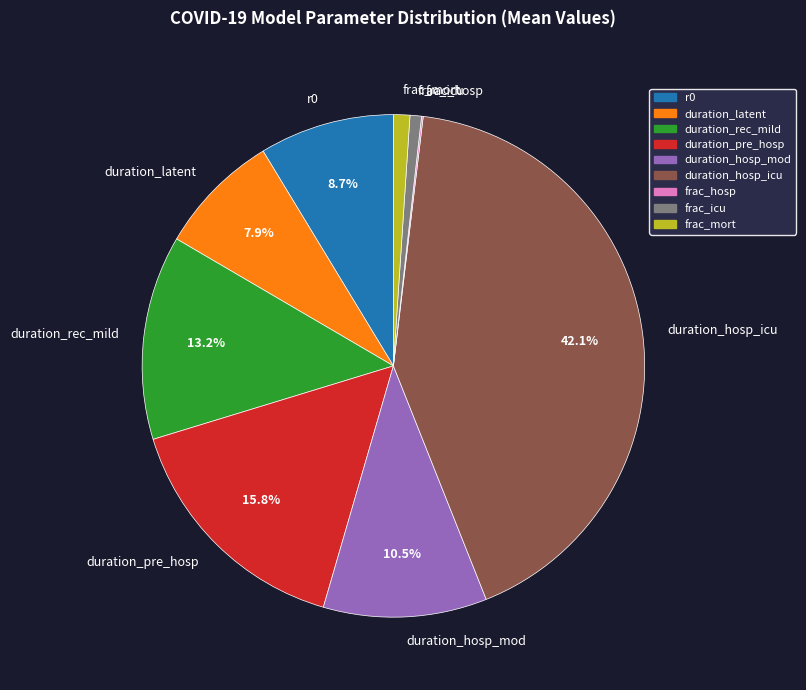

Approximately how many times larger is the value at frac_icu compared to r0?

0.1